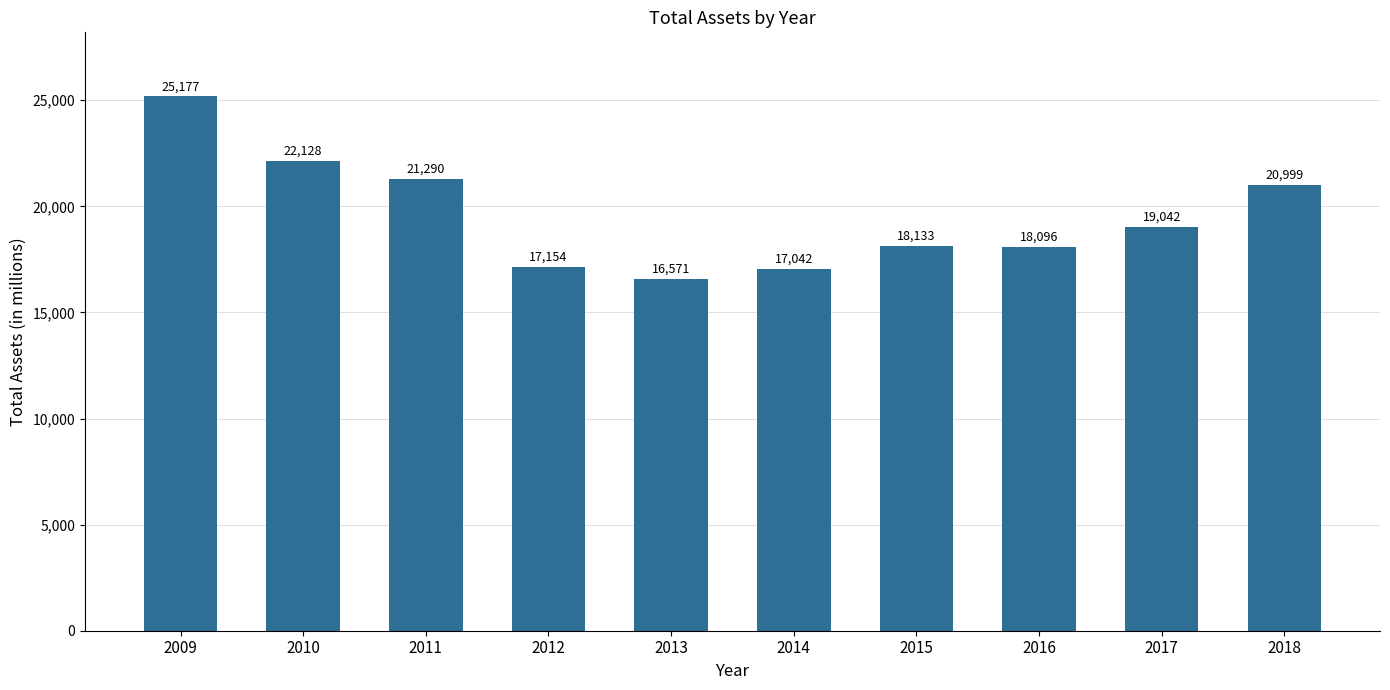

Reading right to left, what are all the values shown in this chart?

20999	19042	18096	18133	17042	16571	17154	21290	22128	25177